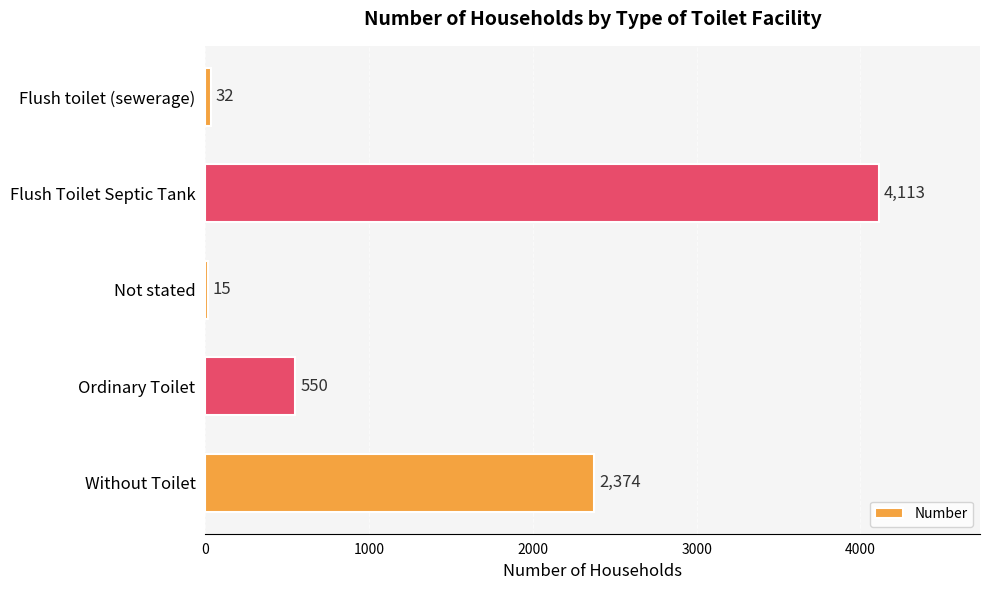

What is the maximum value shown in the chart?

4113